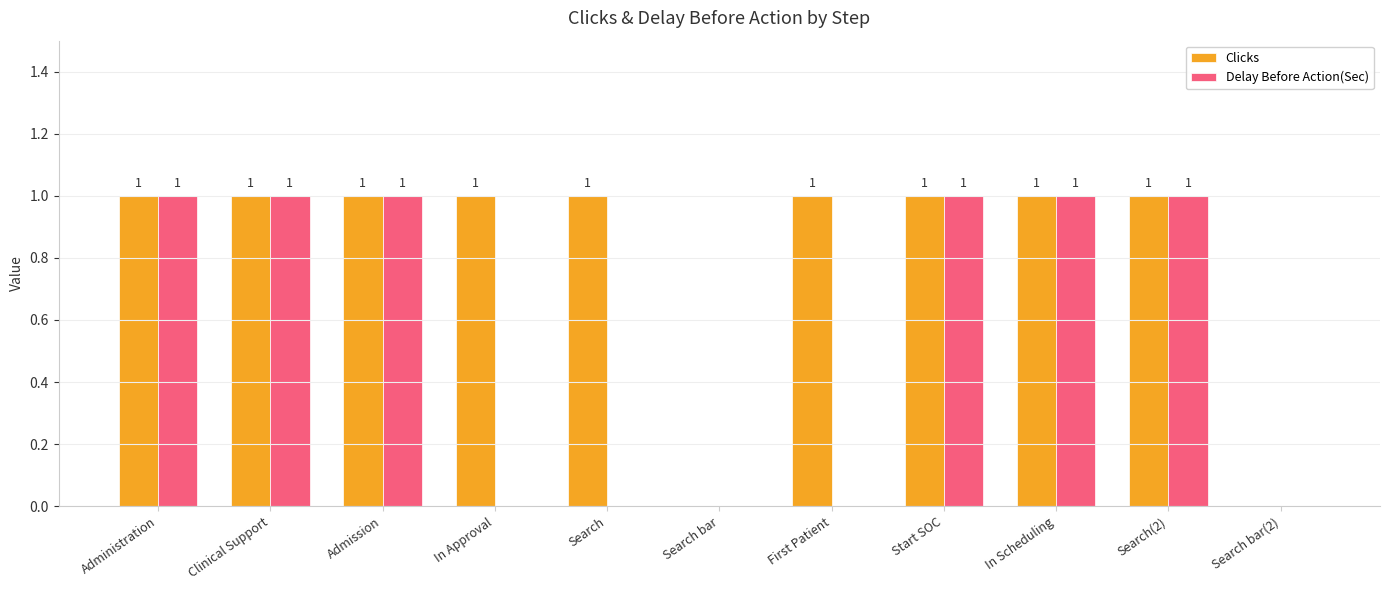

Which series has the largest total across all categories?

Clicks